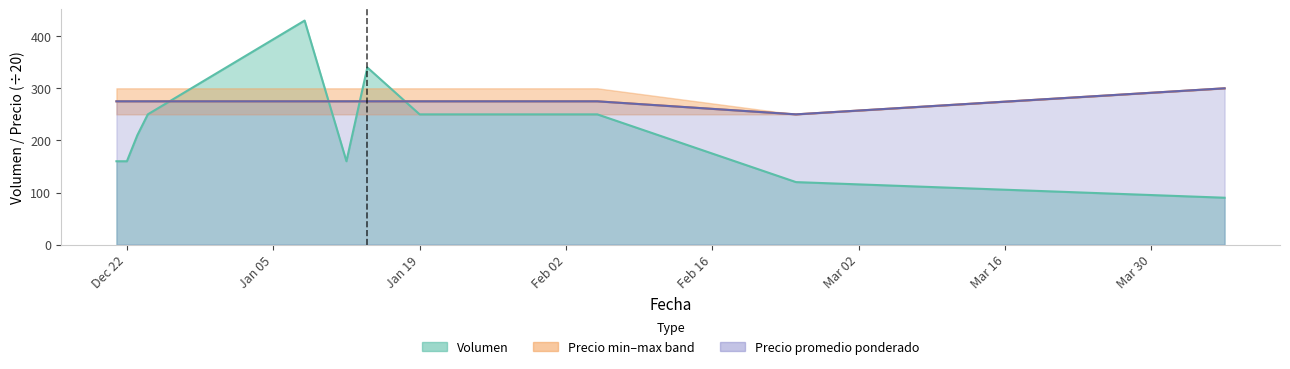

What is the difference between the Volumen values at 2020-12-23 and 2021-02-24?

90